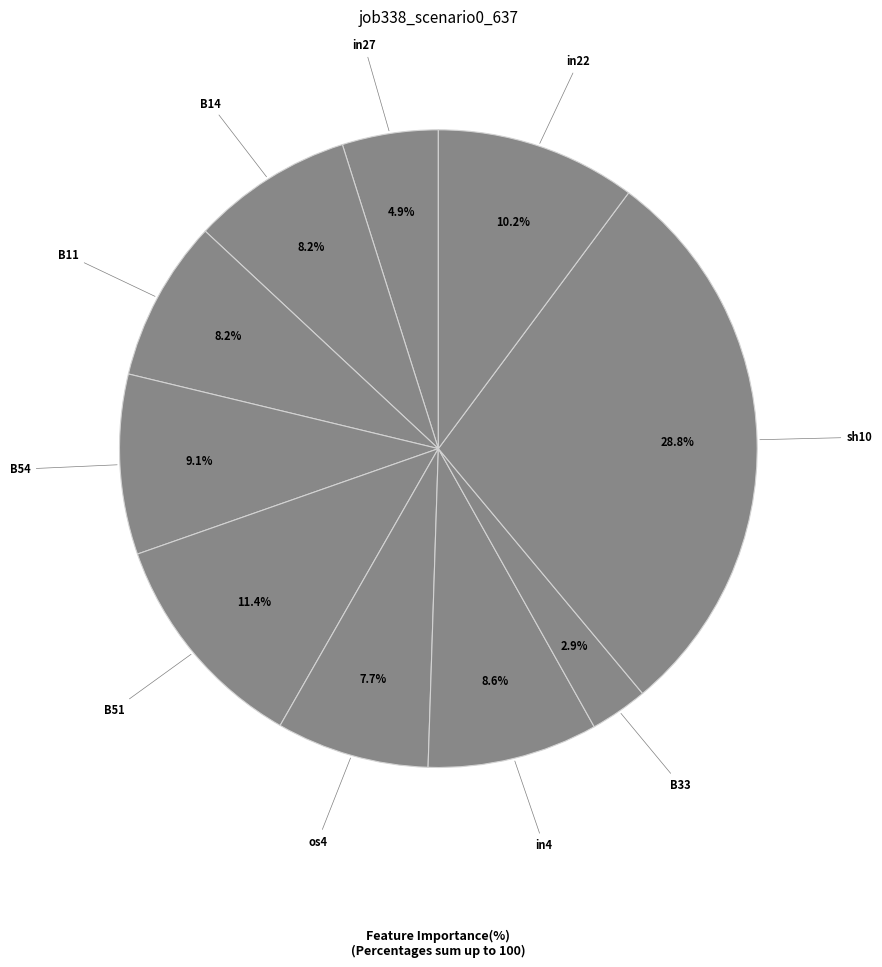

How many slices are in this pie chart?

10